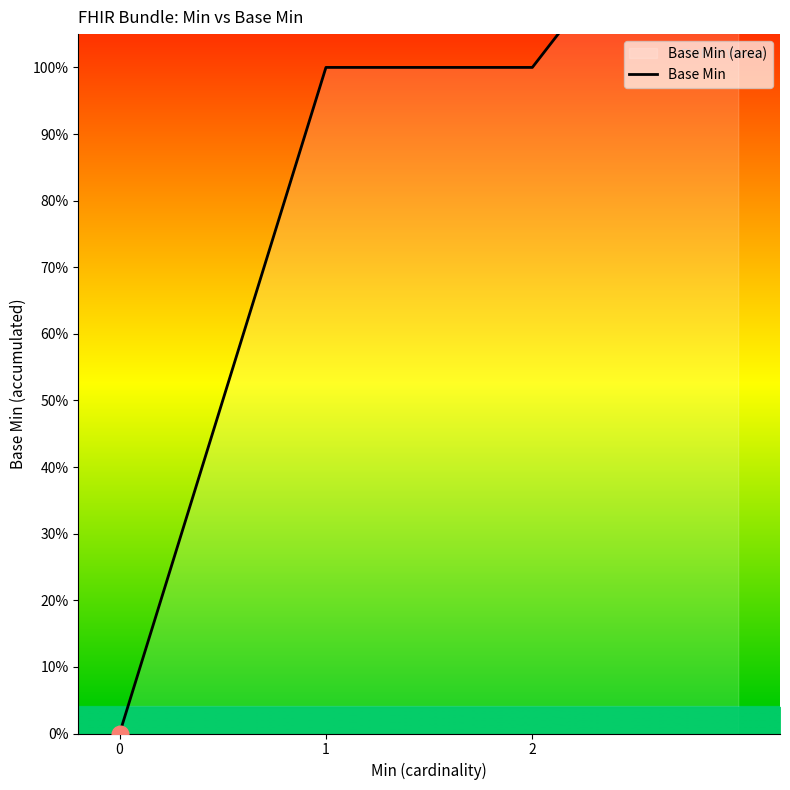

At which label does the data first exceed 100?

3